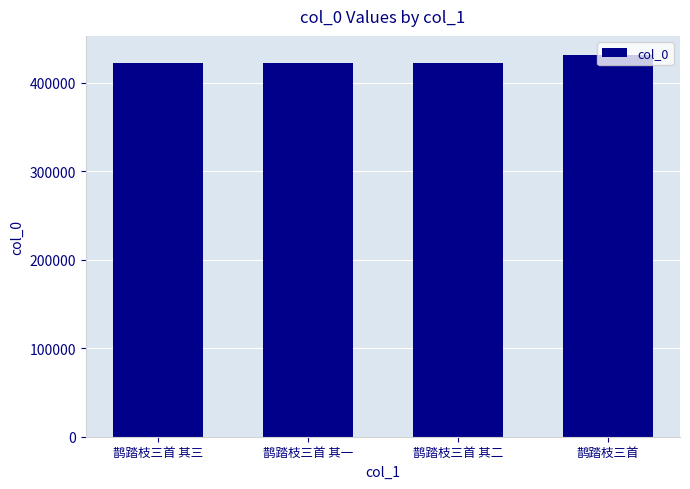

What is the minimum value shown in the chart?

422848